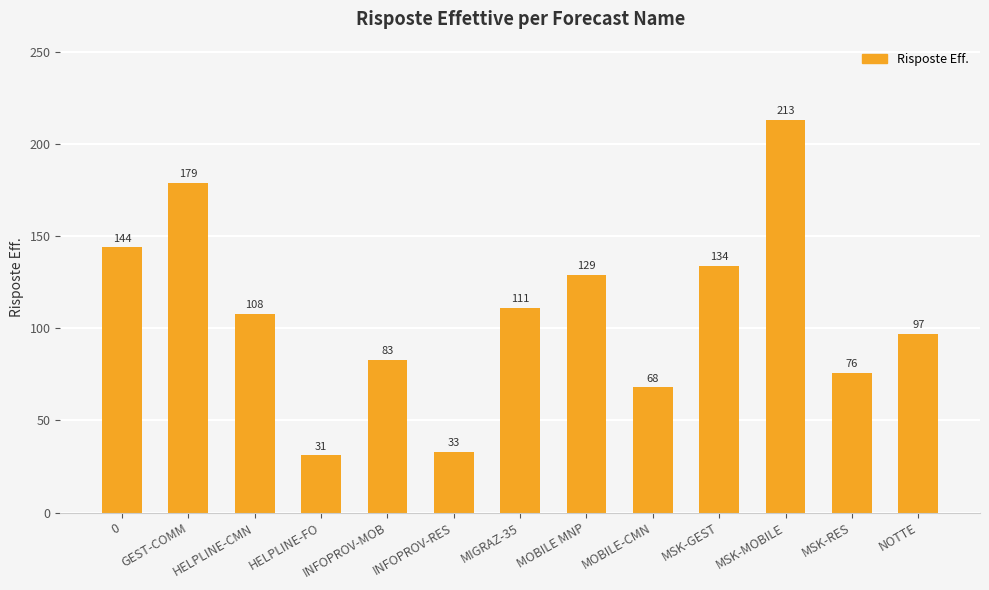

What is the change in value from INFOPROV-RES to MIGRAZ-35?

+78